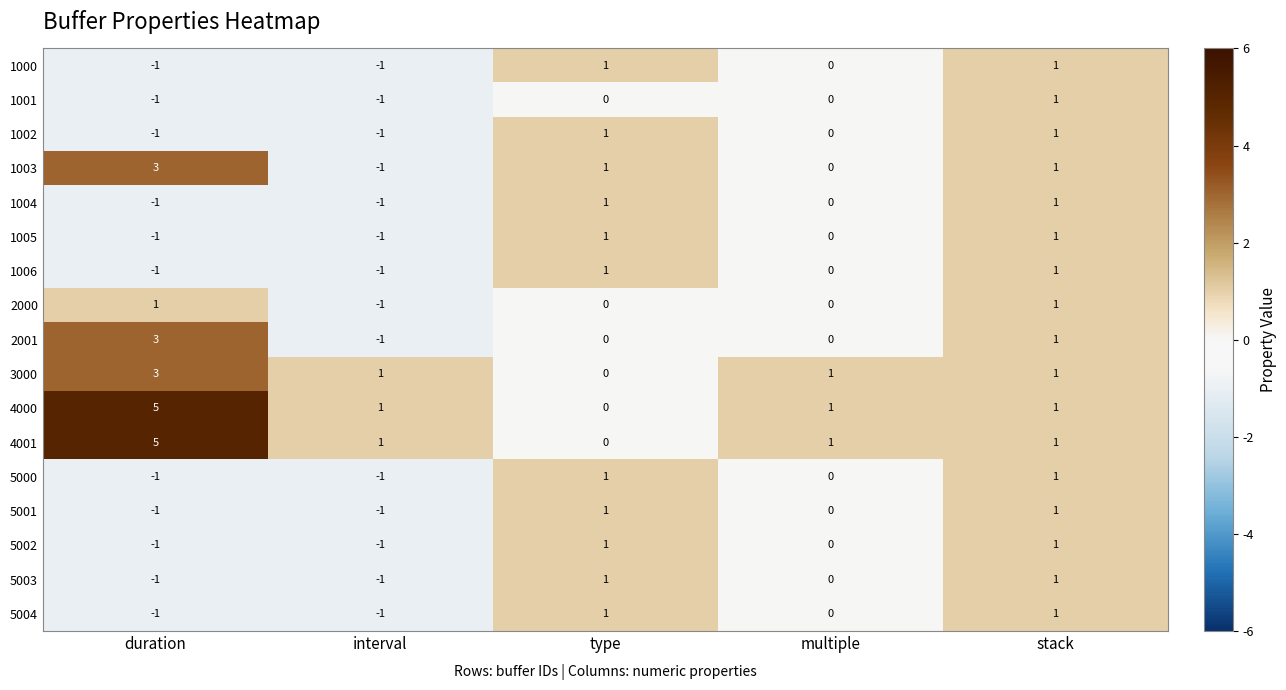

Where does the 3000 series first go above 1?

duration